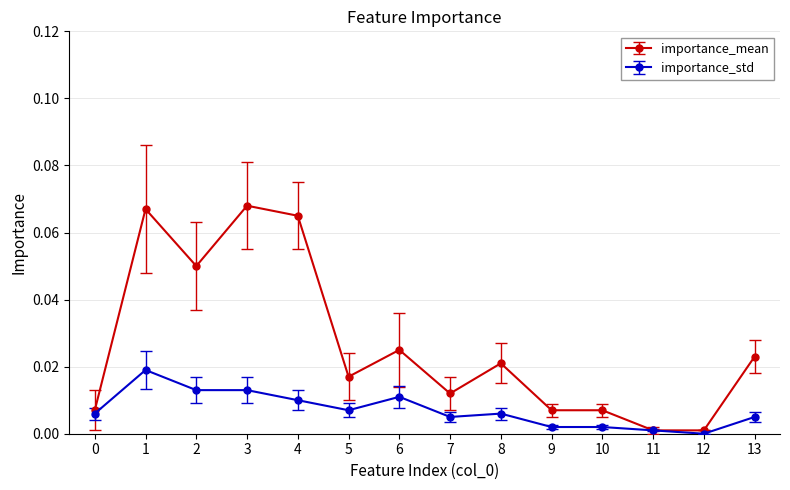

Rank the series by their average value, from highest to lowest.

importance_mean, importance_std